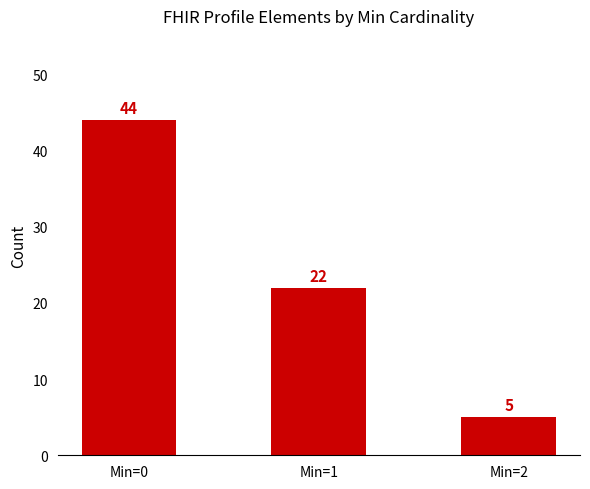

Between Min=0 and Min=2, which is larger?

Min=0